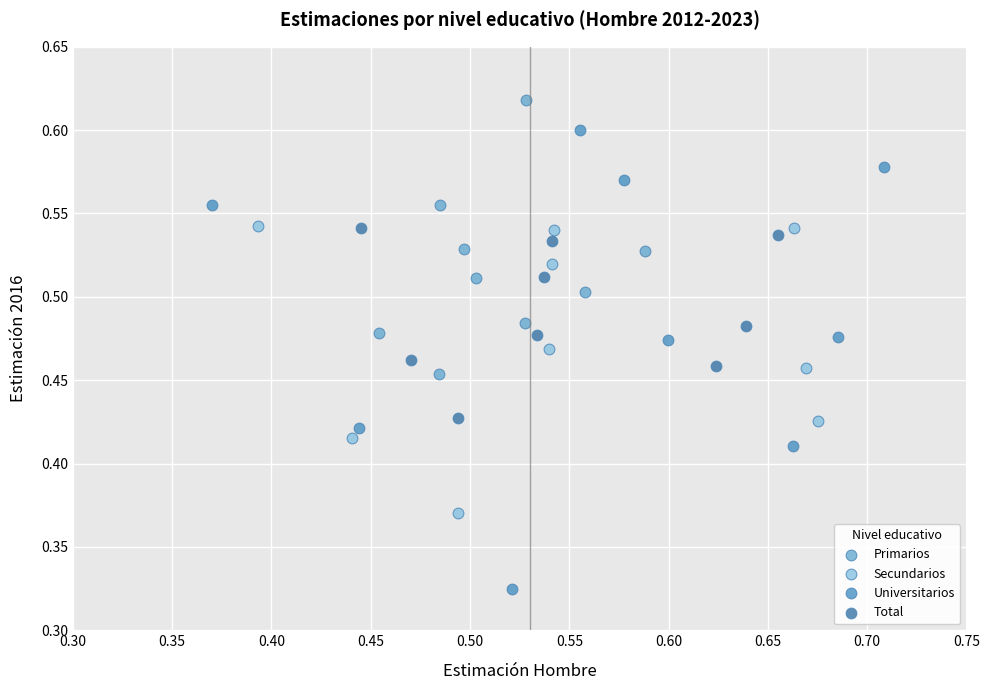

Which series has the widest spread of Y values?

Universitarios